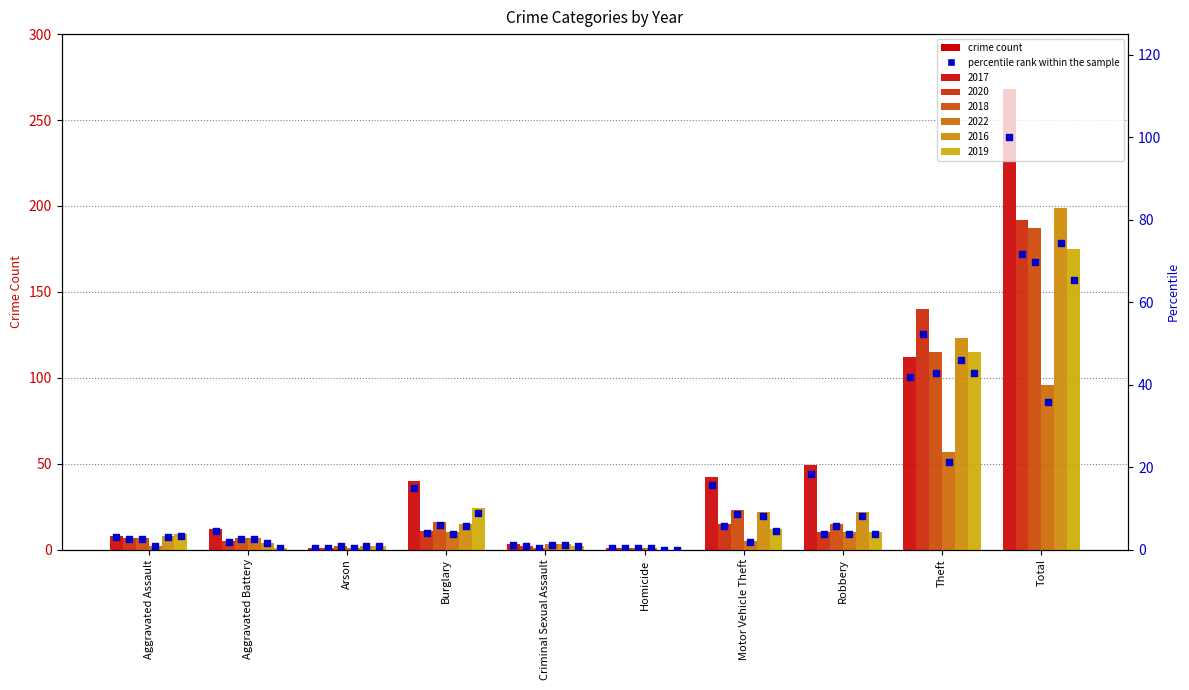

At which category is the sum across all series the highest?

Total